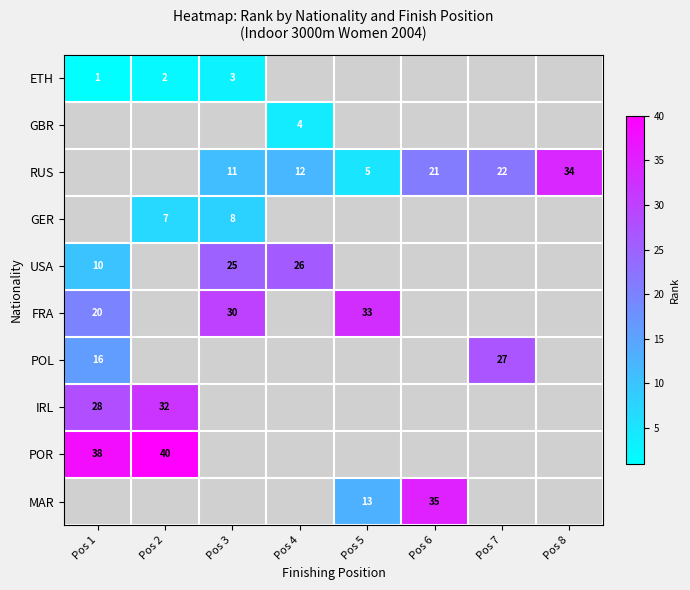

Count the number of data series in this chart.

10